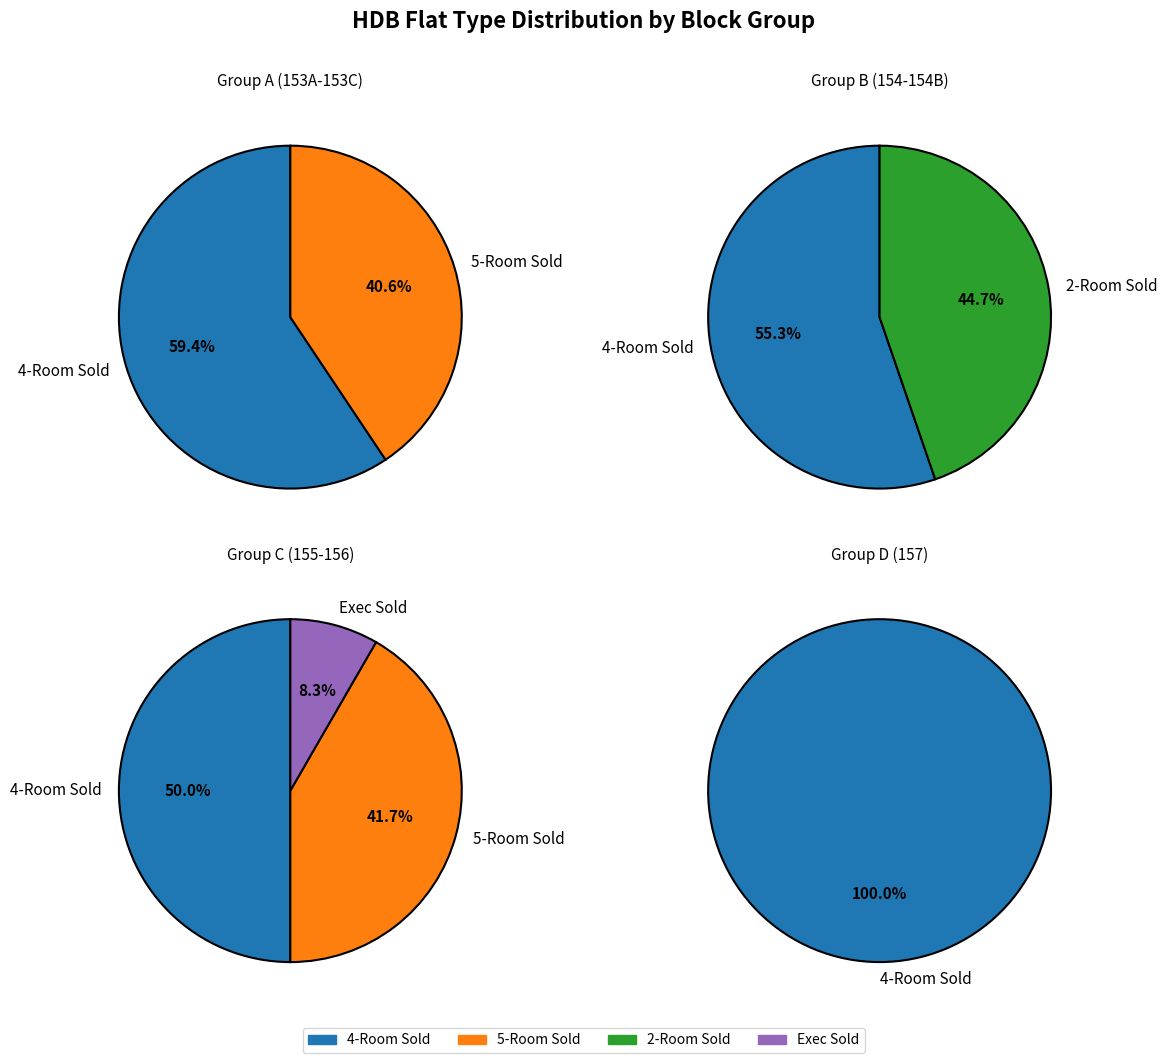

Is it true that 154 is 12% of the pie?

False